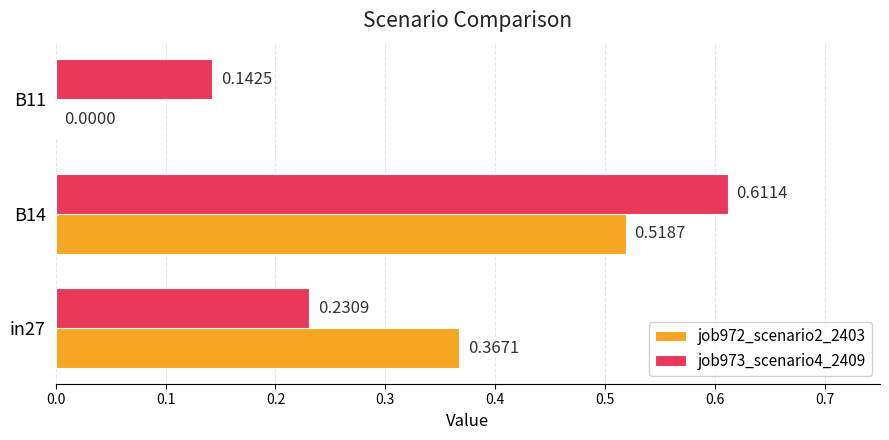

Which series has the largest total across all categories?

job973_scenario4_2409